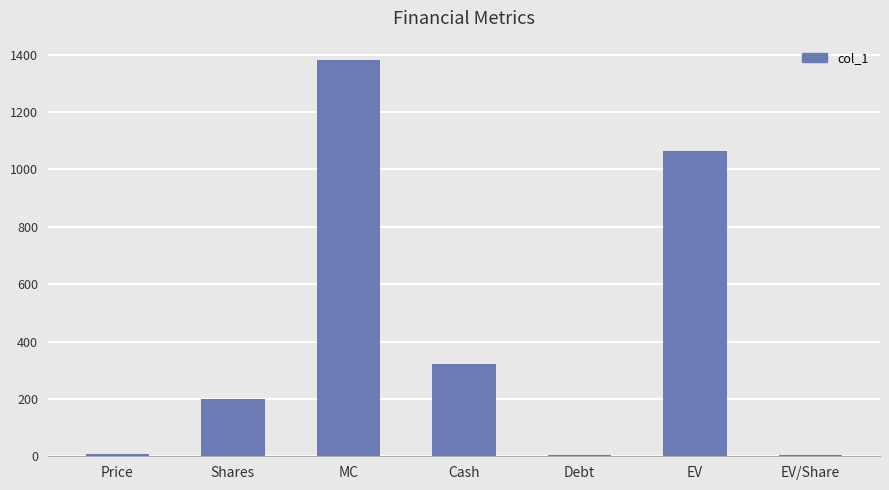

Read the value at Shares.

200.0